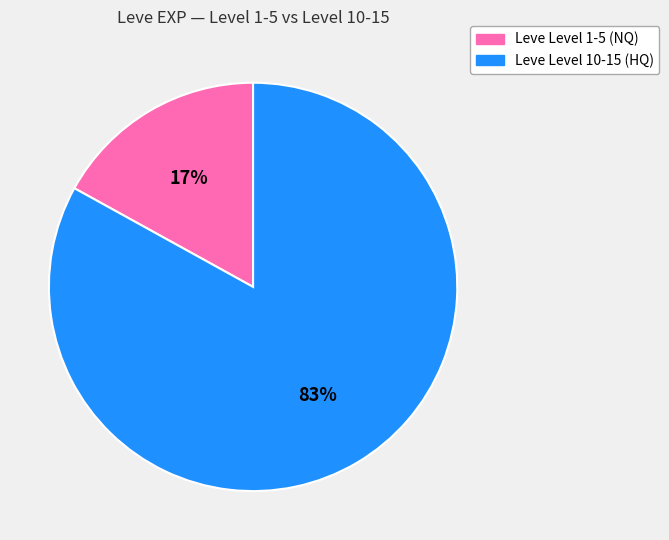

To the nearest percent, what is the difference between the Leve Level 1-5 (NQ) and Leve Level 10-15 (HQ) slice percentages?

66%